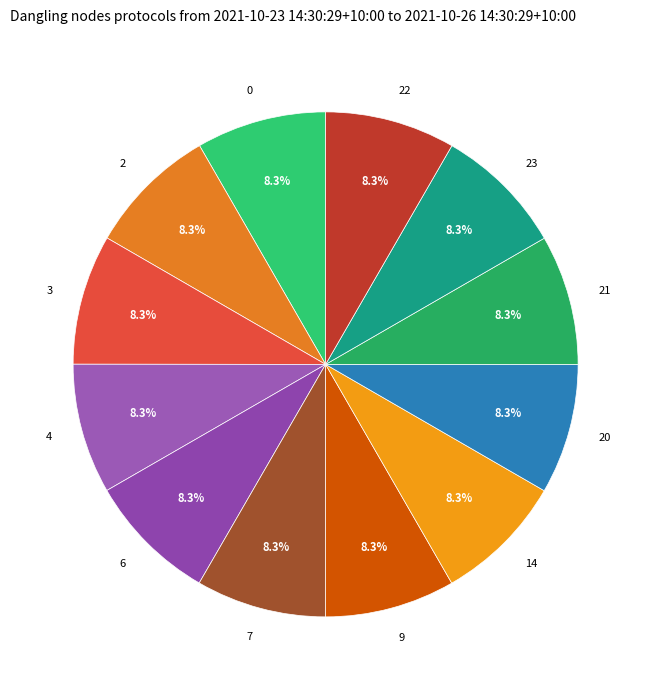

Does any single category account for the majority?

No